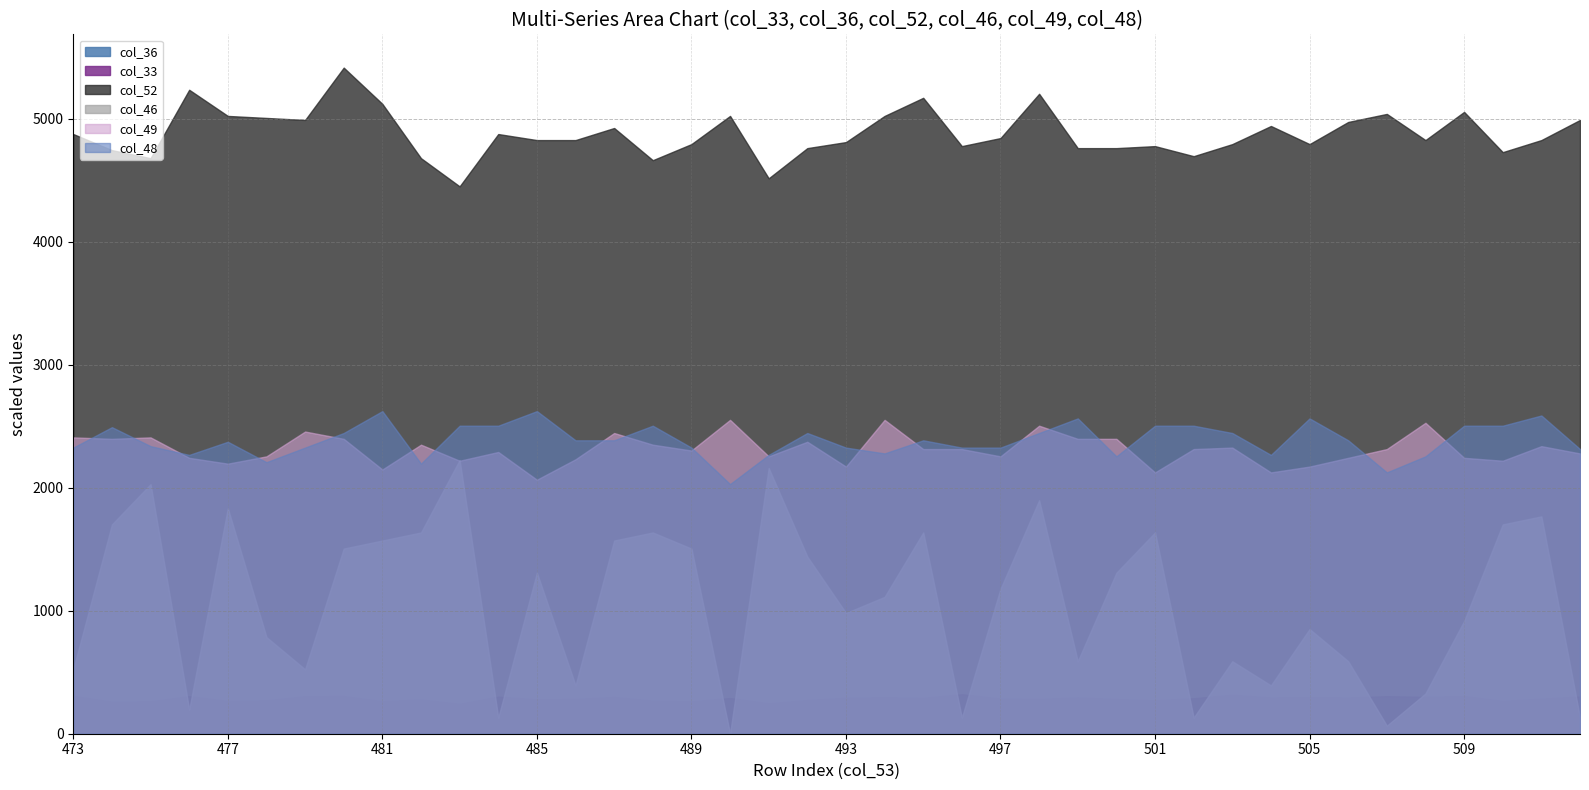

What is the maximum value shown in the chart?

5414.7